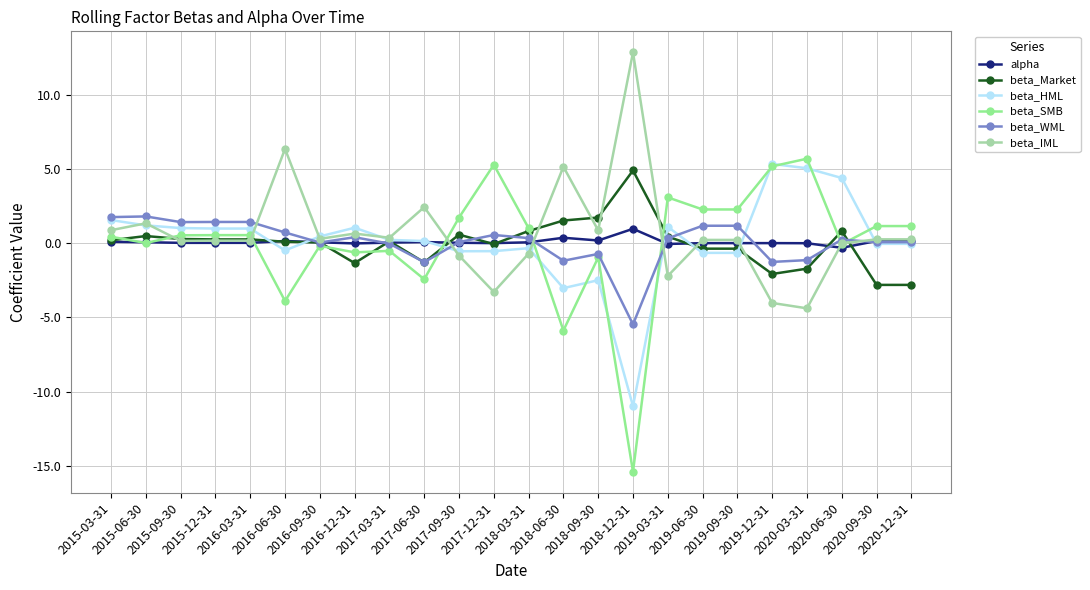

How many series are shown in this chart?

6